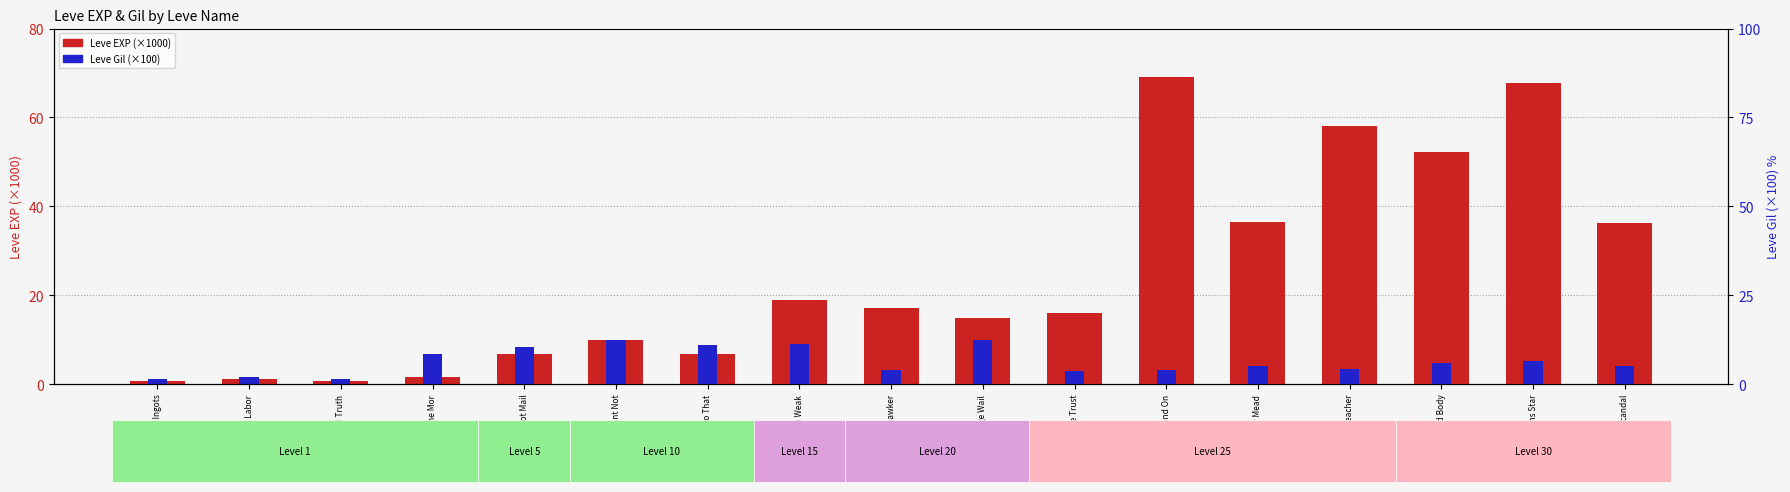

Which category has the lowest value in the Leve EXP (×1000) series?

Ain't Got No Ingots